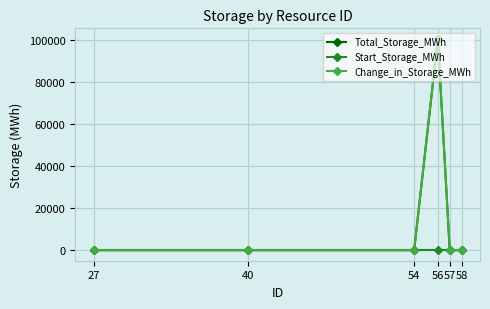

Which category has the lowest value across all series?

27